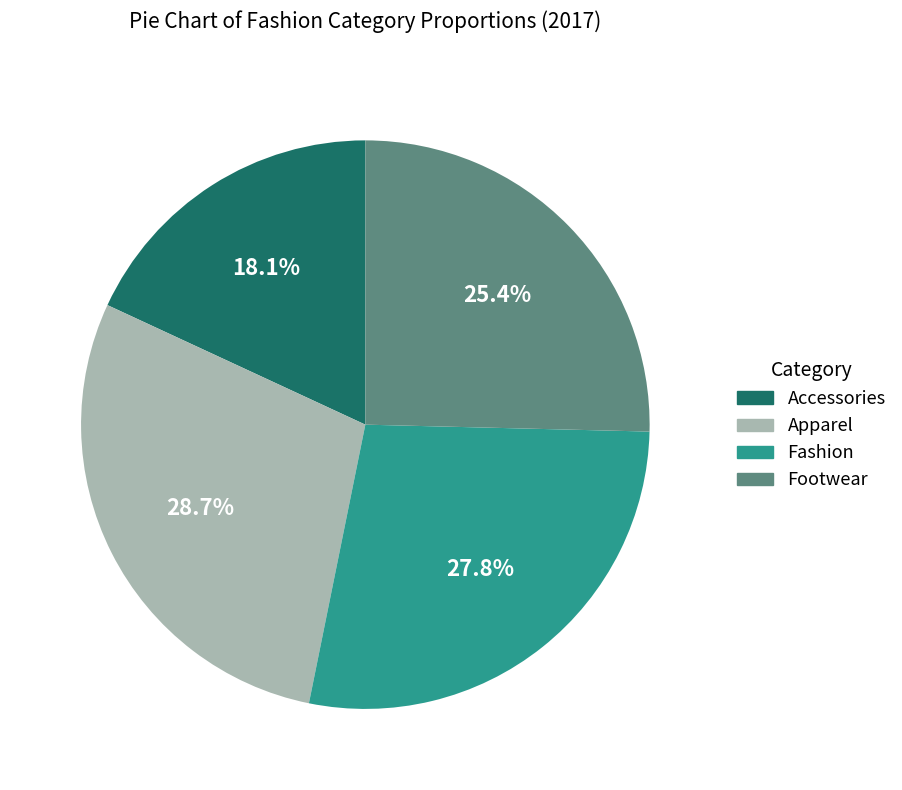

True or false: Accessories accounts for 6% of the total.

False